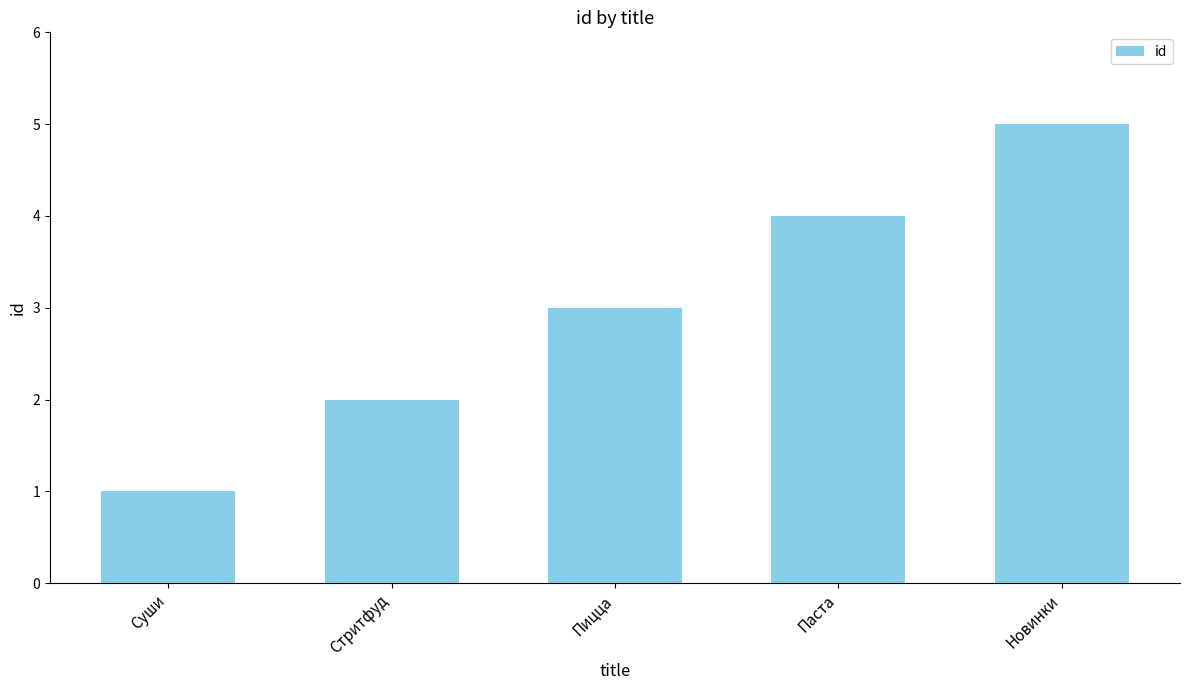

List the labels in order of value, largest first.

Новинки, Паста, Пицца, Стритфуд, Суши